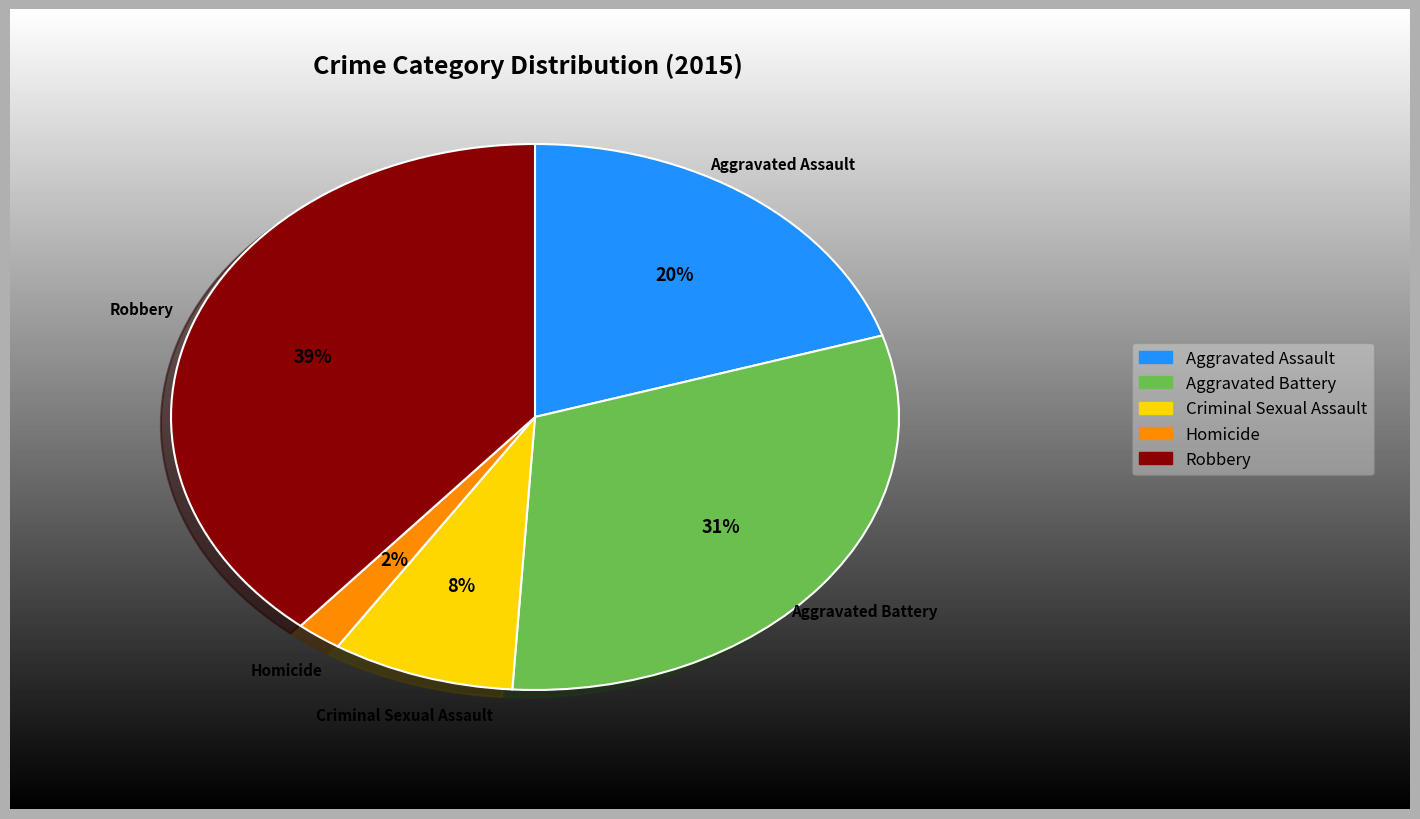

Is it true that Aggravated Battery is 31% of the pie?

True